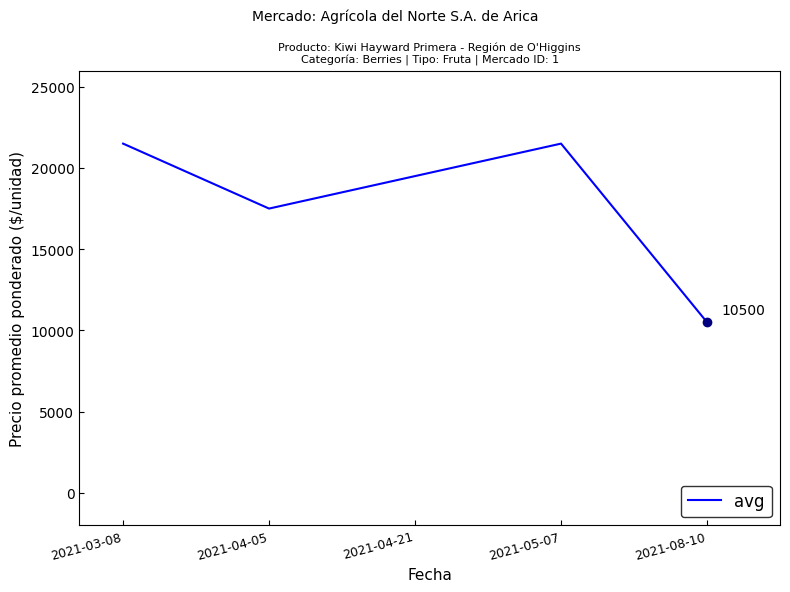

At which category does the data reach its first local peak?

2021-05-07